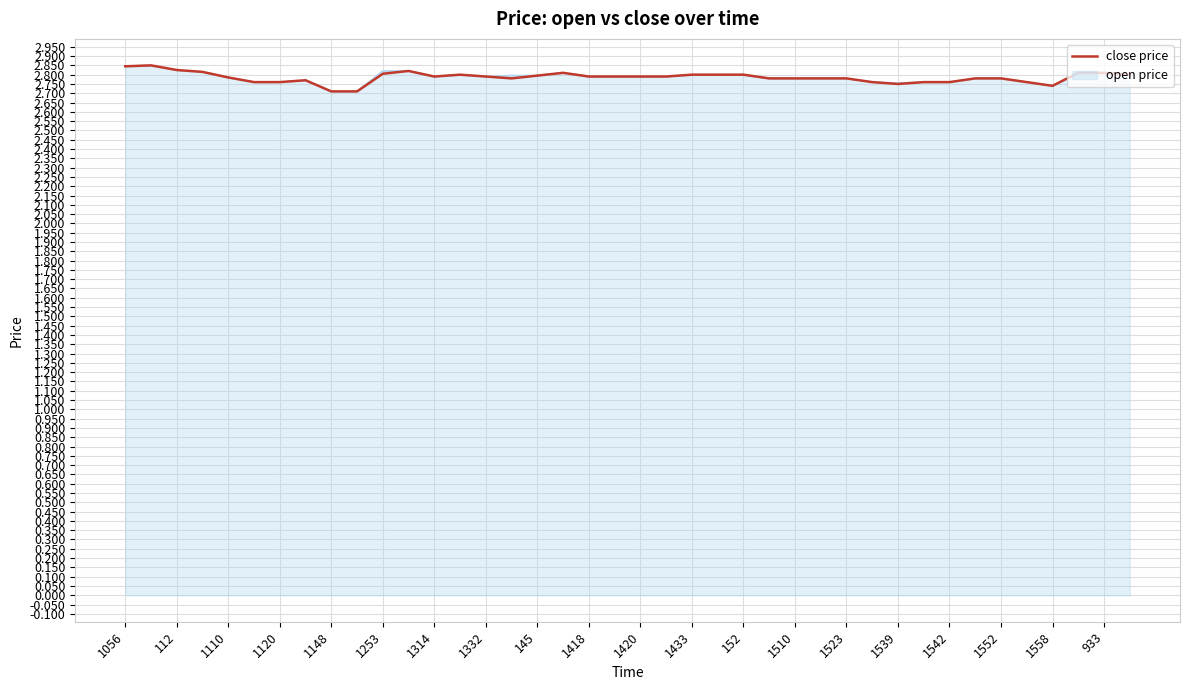

What are all the series names shown in the legend?

close price, open price